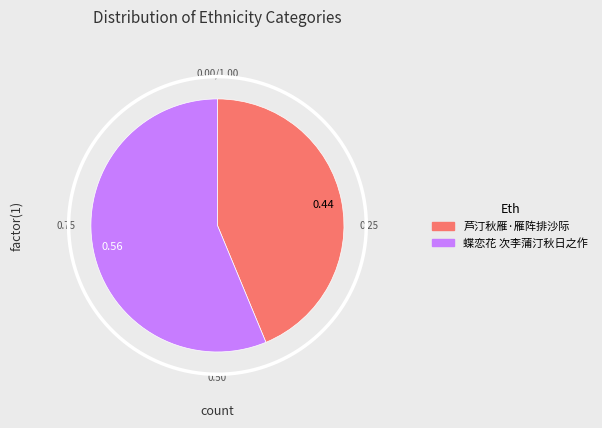

Is it true that 芦汀秋雁·雁阵排沙际 is 59% of the pie?

False